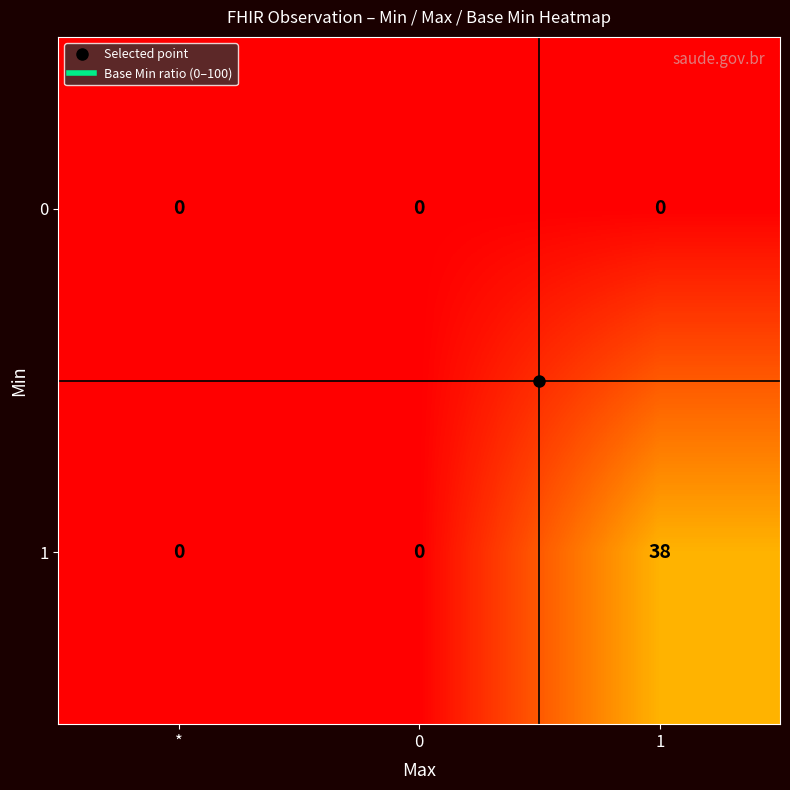

Rank the series by their average value, from highest to lowest.

1, 0